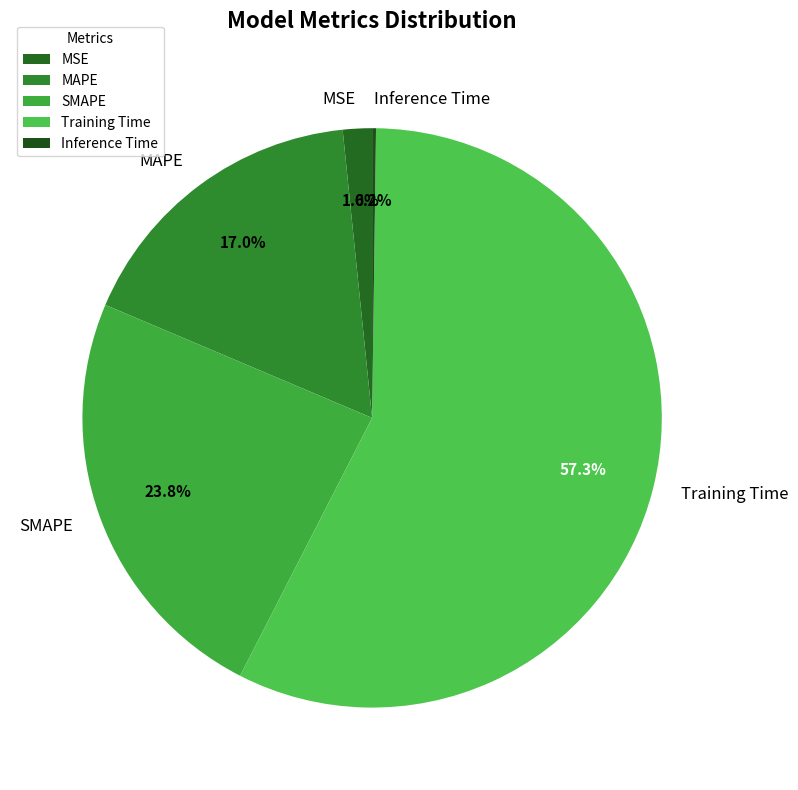

How much of the chart is everything except MAPE?

83.0%